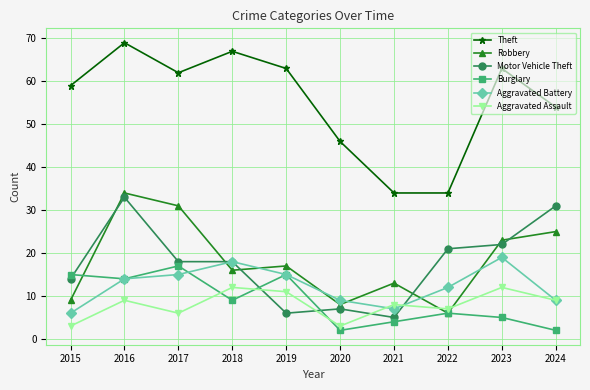

How many lines are shown in the chart?

6